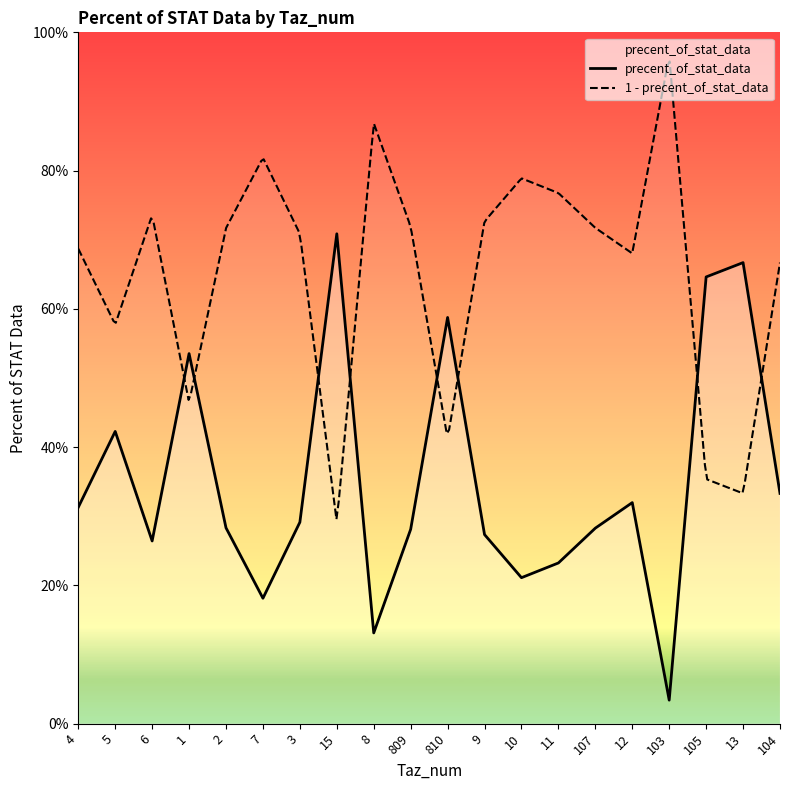

List the labels in order of value, largest first.

15, 13, 105, 810, 1, 5, 104, 12, 4, 3, 2, 107, 809, 9, 6, 11, 10, 7, 8, 103